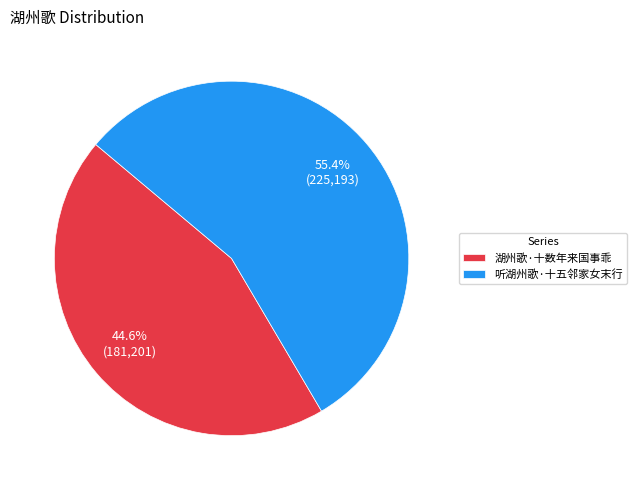

What is the ratio of the value at 听湖州歌·十五邻家女末行 to the value at 湖州歌·十数年来国事乖?

1.2